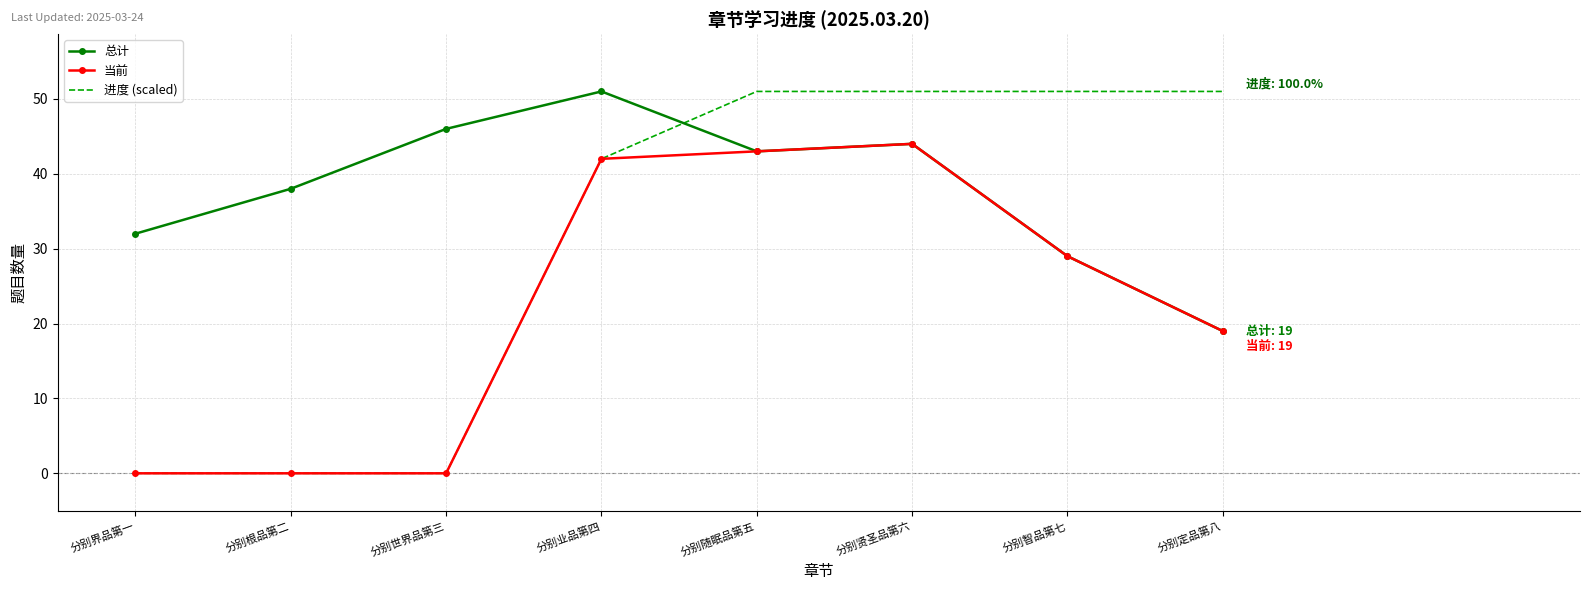

Where is 当前 nearest to the value 22?

分别定品第八